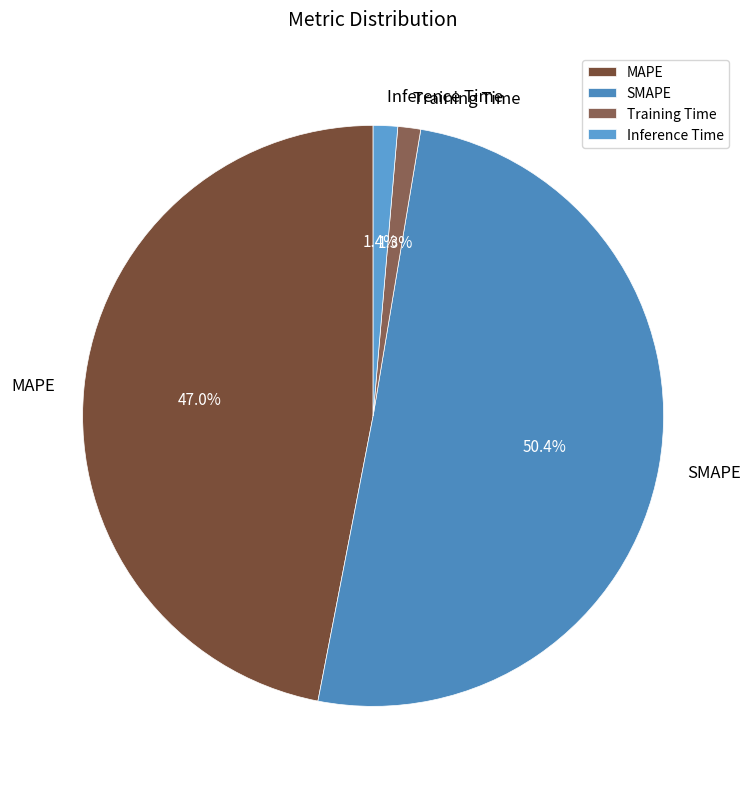

How many slices are in this pie chart?

4